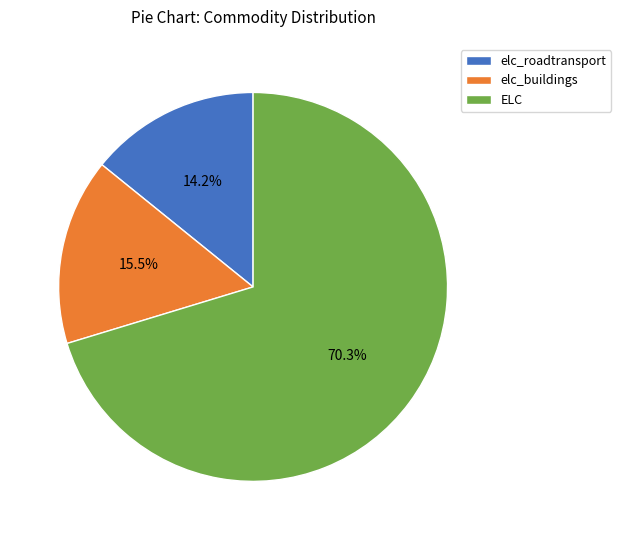

What percentage do ELC and elc_buildings together represent?

85.8%